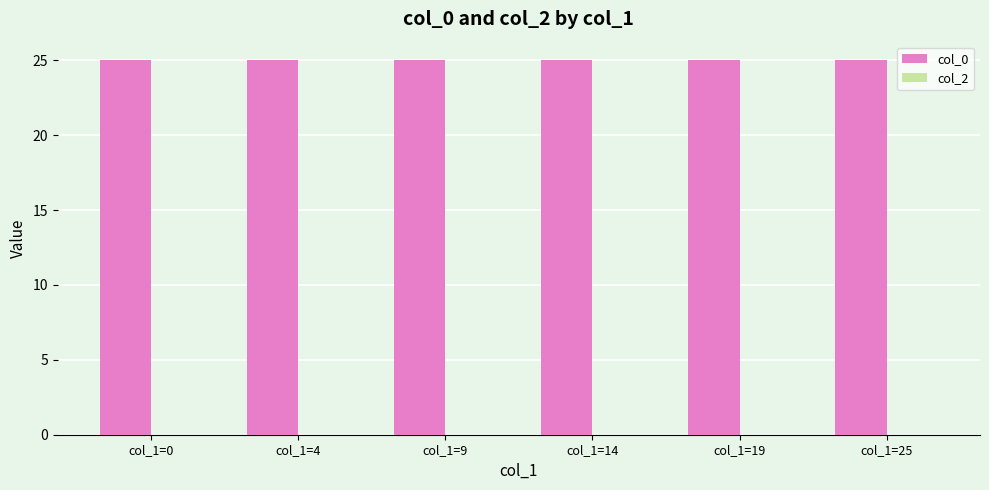

The col_0 series shows 25 at col_1=19. True or false?

True